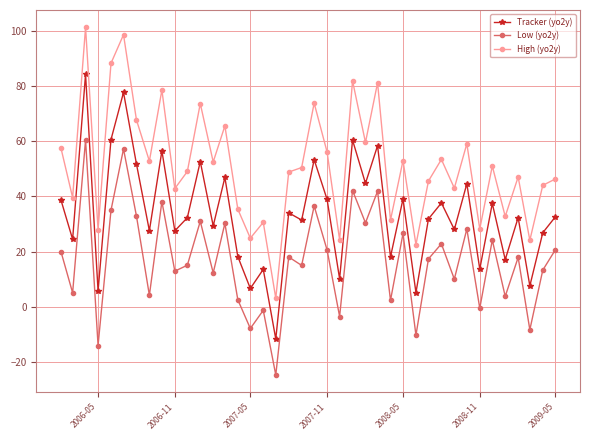

What is the smallest value displayed?

-24.7